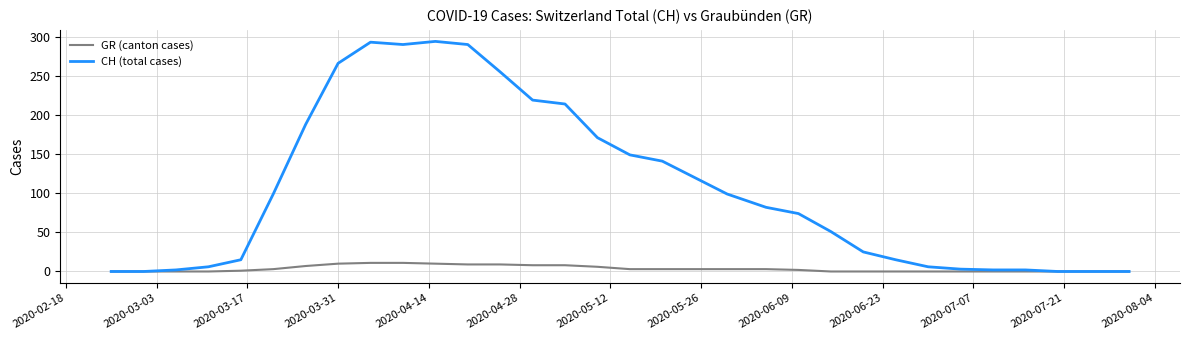

Rank the series by their average value, from lowest to highest.

GR (canton cases), CH (total cases)